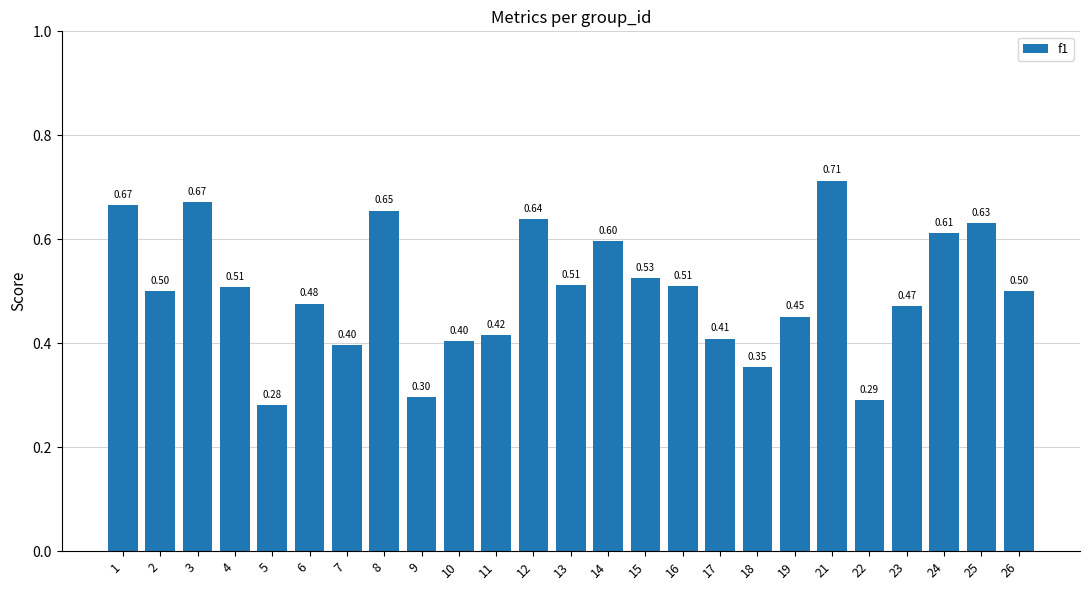

What is the difference between the maximum and minimum values?

0.4